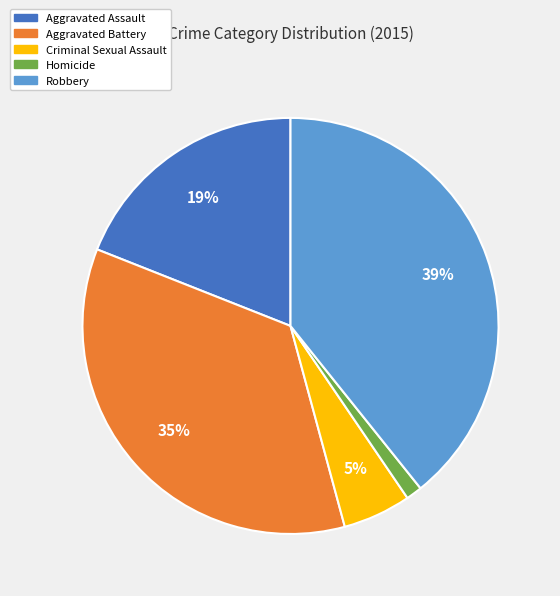

Is it true that Aggravated Assault is 9% of the pie?

False